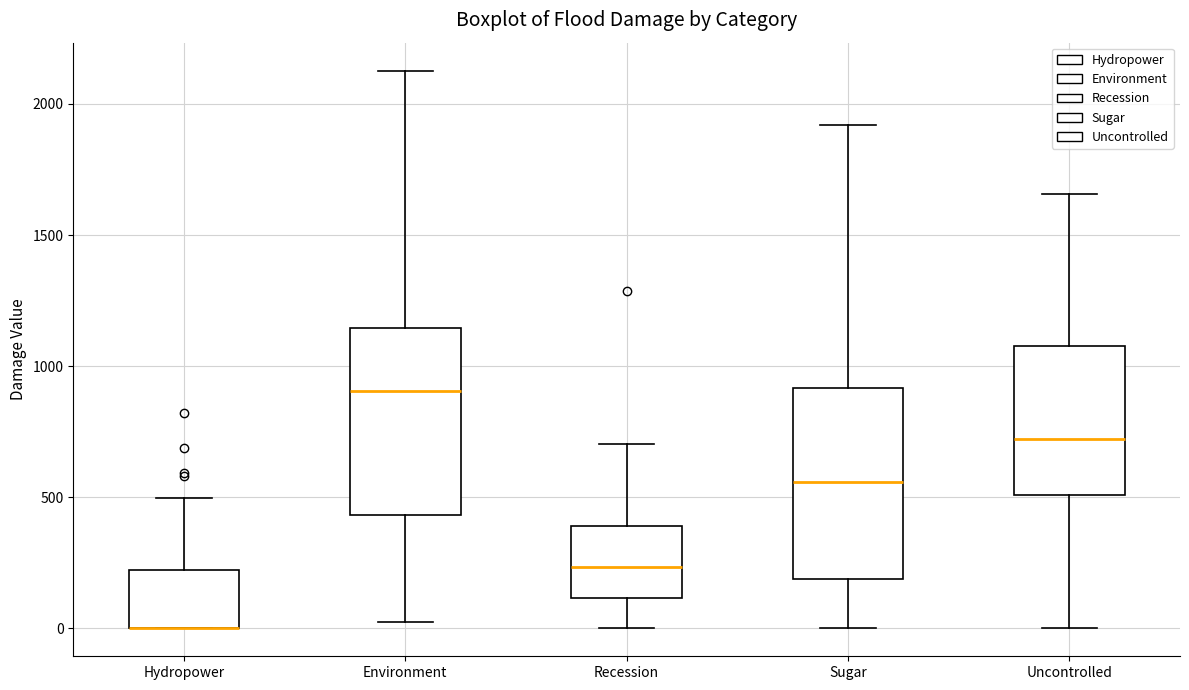

Reading left to right, read every box against the y-axis: the position of its median line, the range the box covers, and the ends of its whiskers. The values are not printed on the chart, so give them approximately, as read against the axis.

Hydropower: median 0 (drawn on the box's lower edge), box 0 to 200, whiskers 0 to 500
Environment: median 900, box 450 to 1150, whiskers 0 to 2150
Recession: median 250, box 100 to 400, whiskers 0 to 700
Sugar: median 550, box 200 to 900, whiskers 0 to 1900
Uncontrolled: median 700, box 500 to 1100, whiskers 0 to 1650